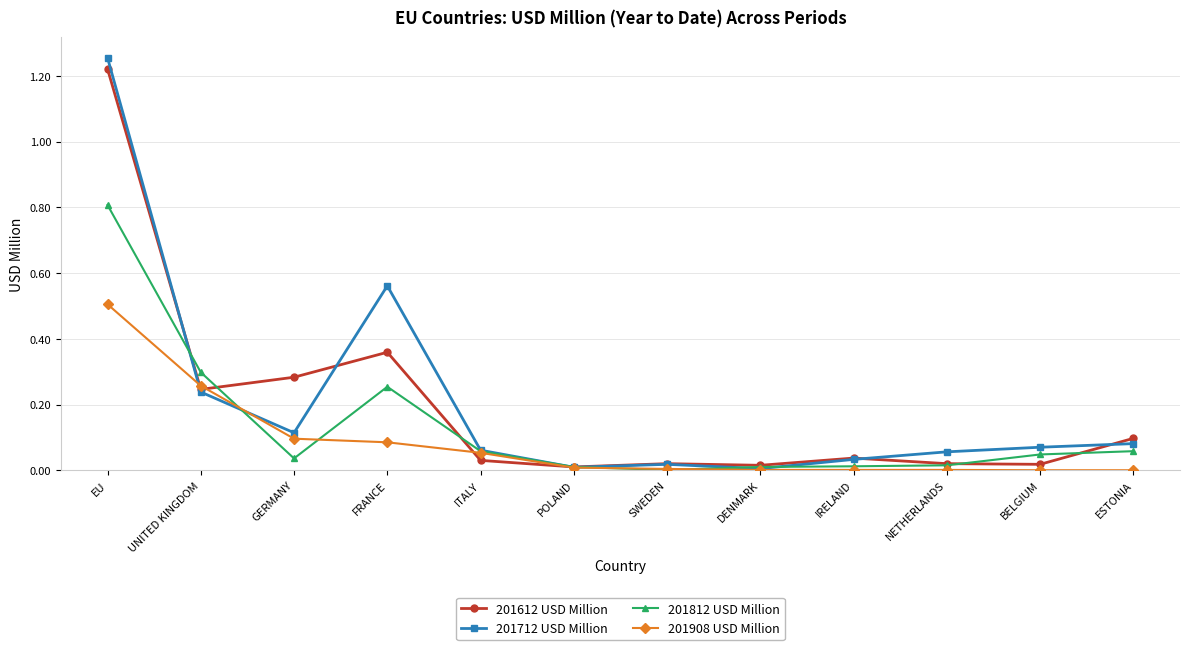

At which label does 201712 USD Million reach its peak?

EU